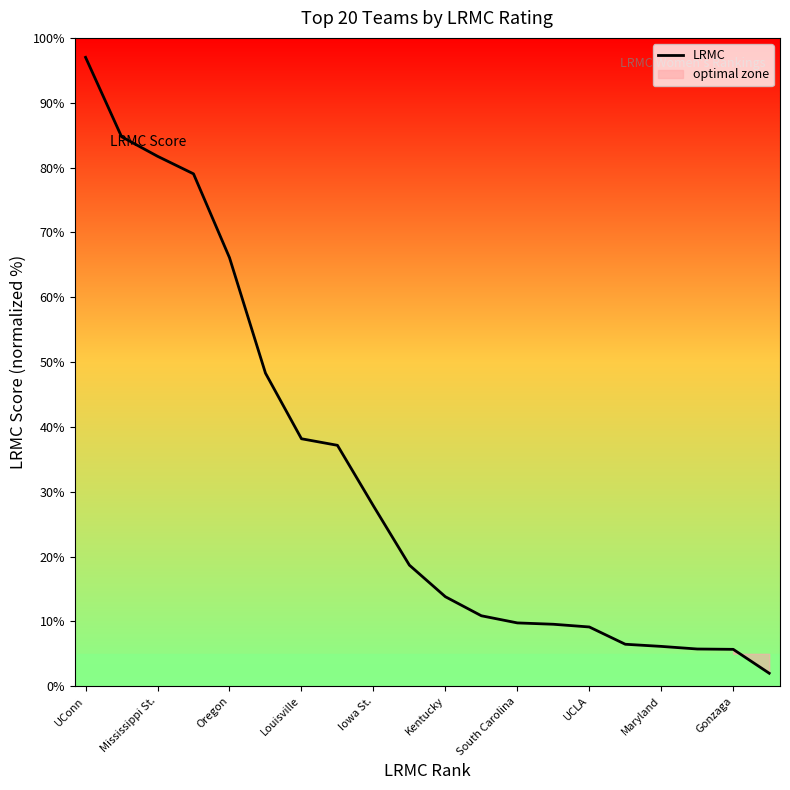

Reading left to right, list all the values displayed in this chart.

97.0	84.8	81.7	79.0	66.1	48.3	38.2	37.2	27.8	18.7	13.8	10.9	9.8	9.6	9.1	6.5	6.1	5.7	5.7	2.0